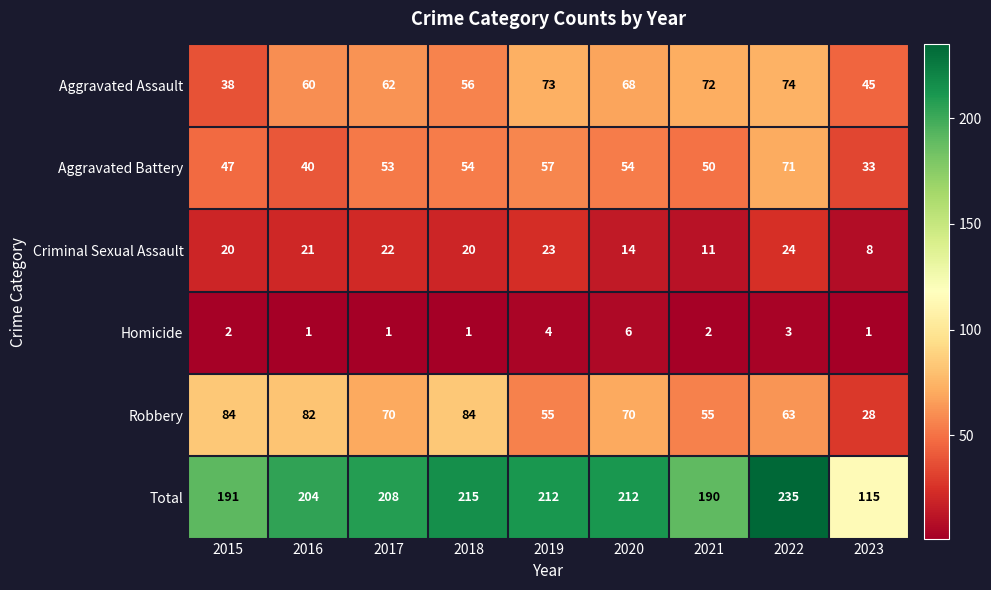

What is the spread (max minus min) of values at 2016?

203